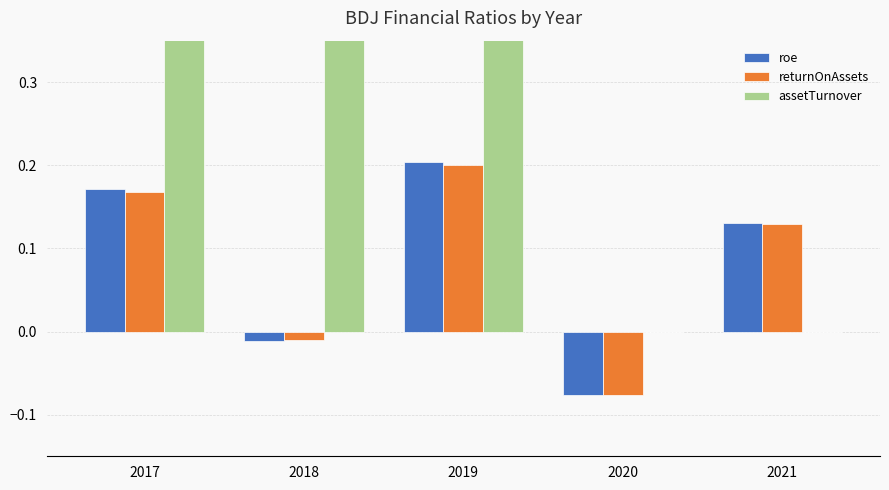

Which label corresponds to the smallest value in the chart?

2020